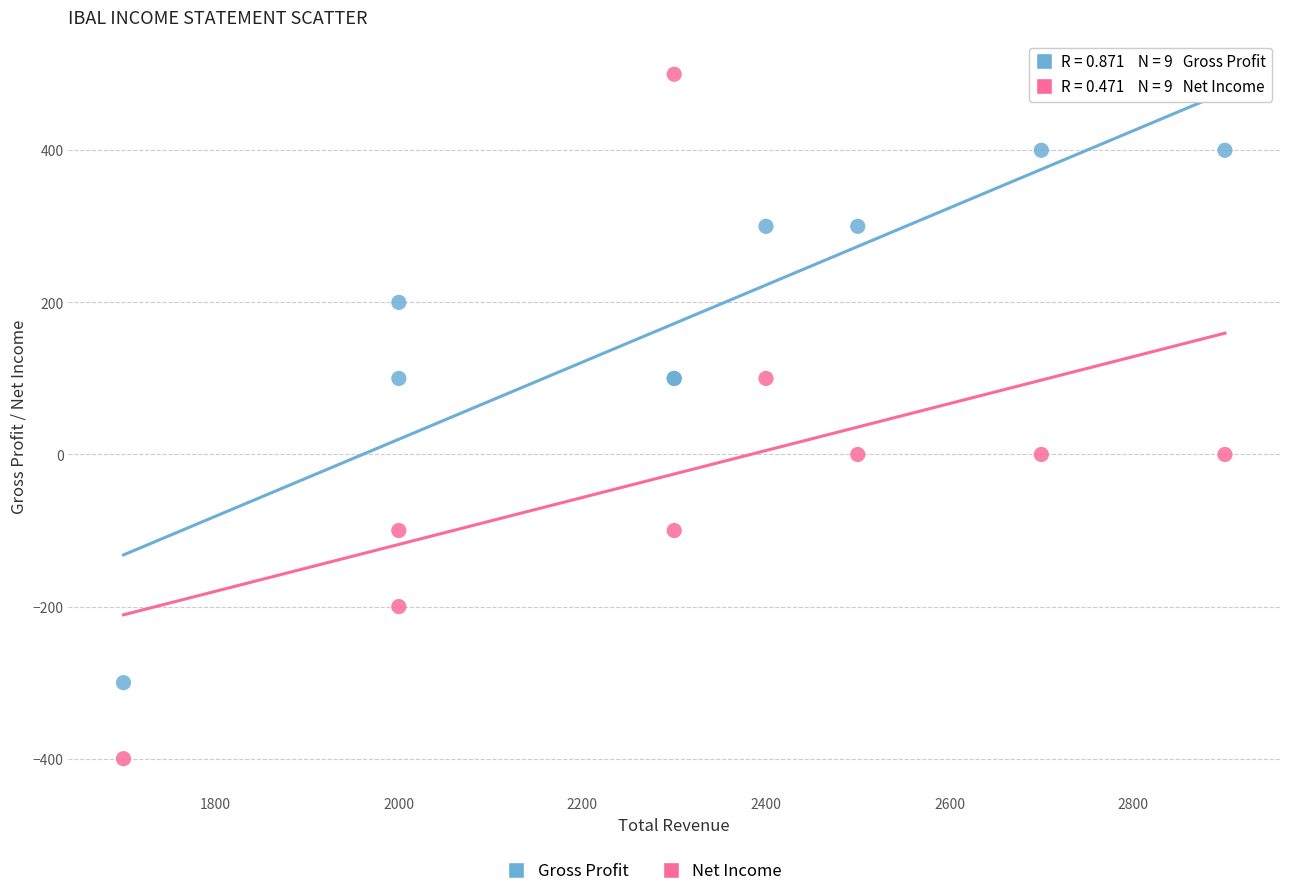

Which series reaches the maximum Y coordinate?

Net Income